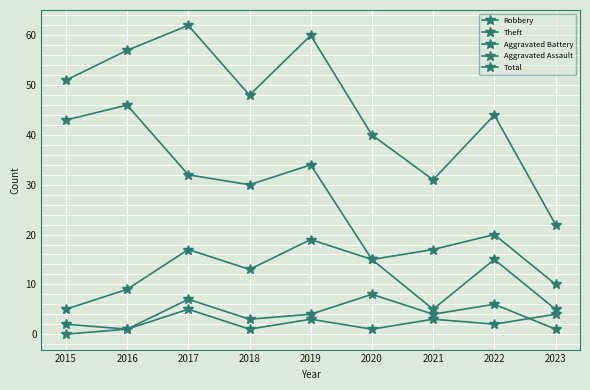

Which label corresponds to the smallest value in the chart?

2015